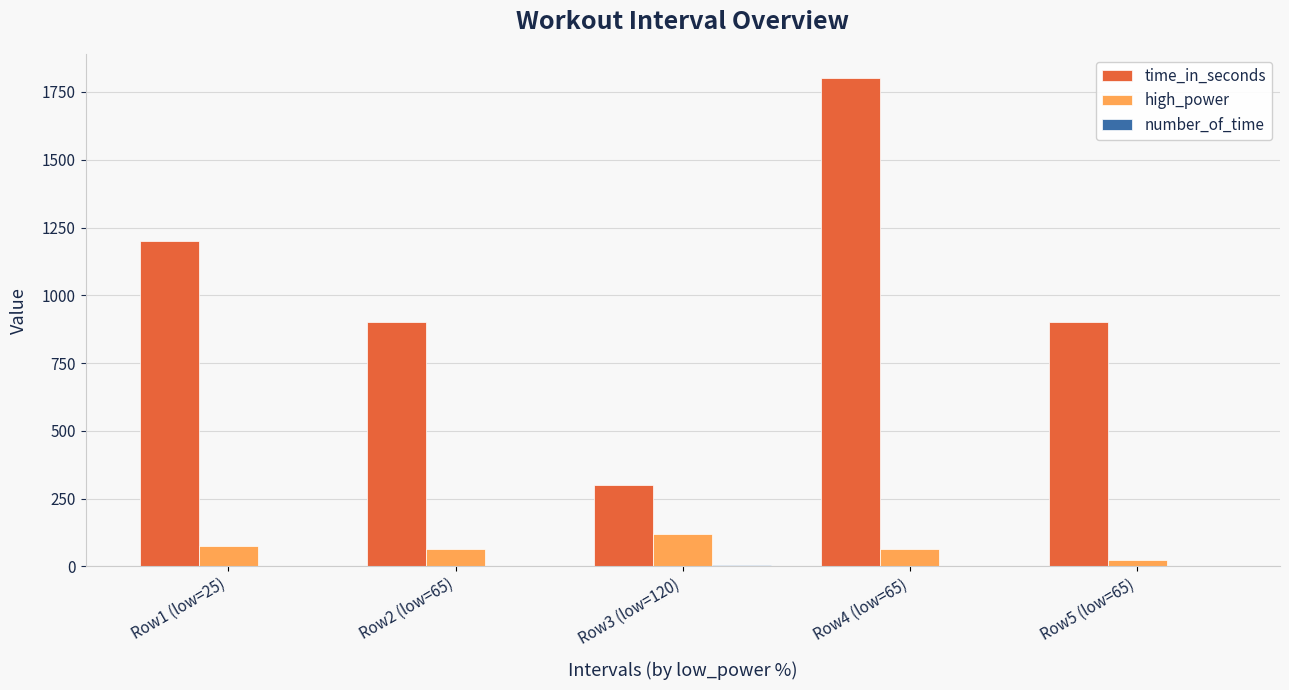

The time_in_seconds series shows 900 at Row5 (low=65). True or false?

True